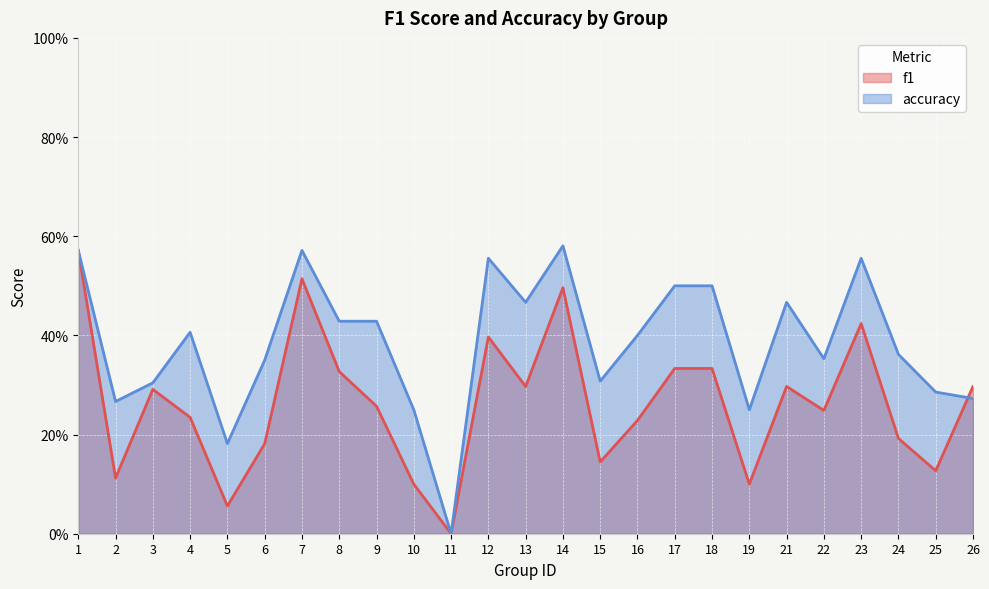

What are all the series names shown in the legend?

f1, accuracy